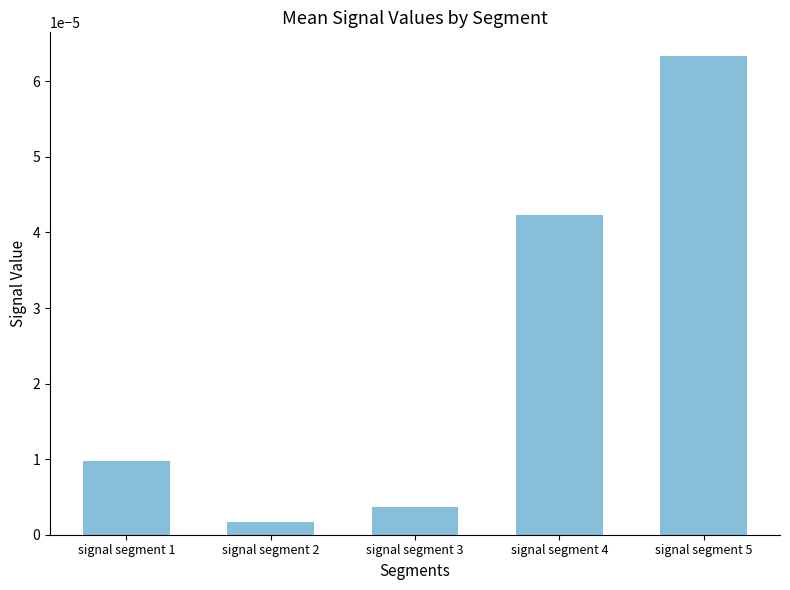

List the labels in order of value, smallest first.

signal segment 2, signal segment 3, signal segment 1, signal segment 4, signal segment 5